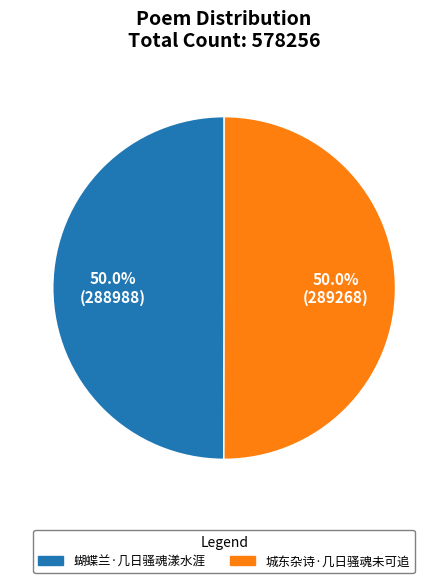

True or false: 城东杂诗·几日骚魂未可追 accounts for 50% of the total.

True